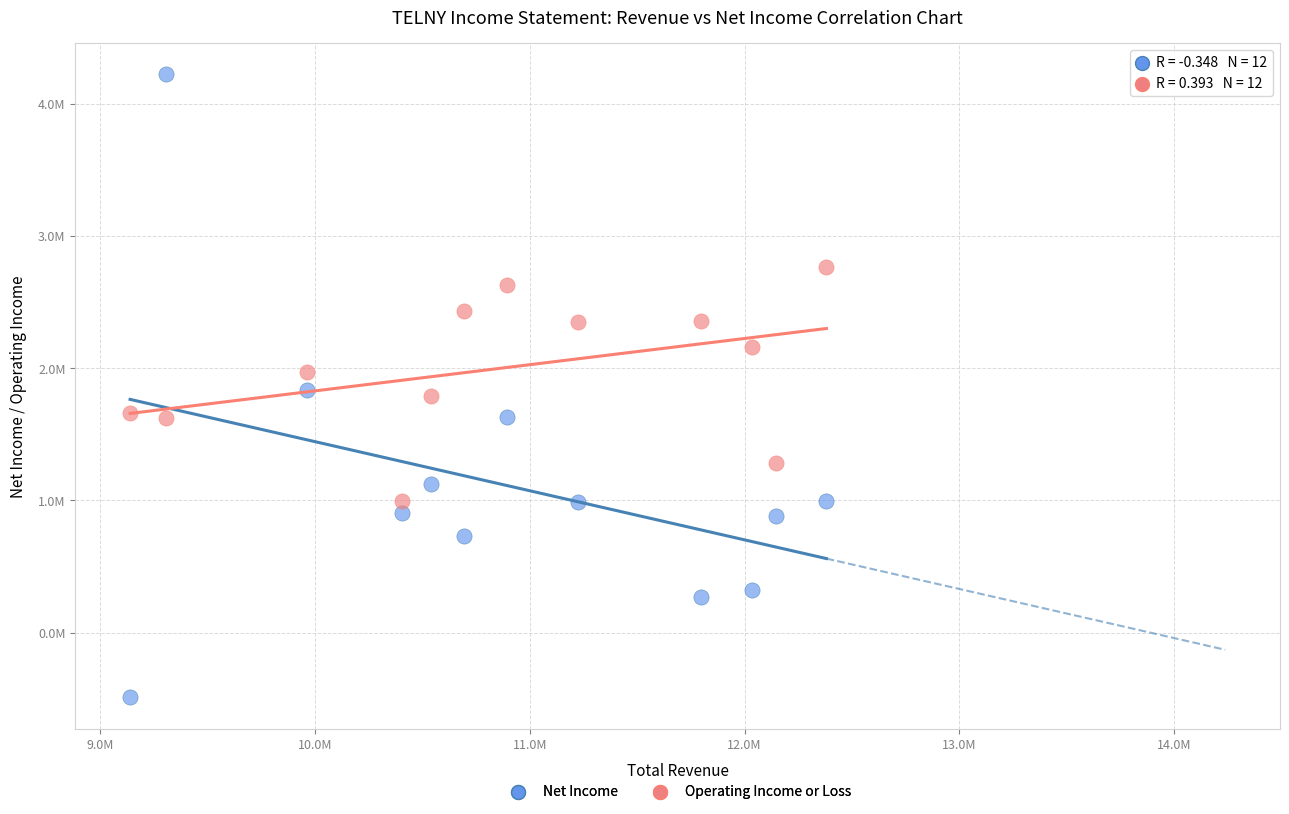

What are all the series names shown in the legend?

Net Income, Operating Income or Loss